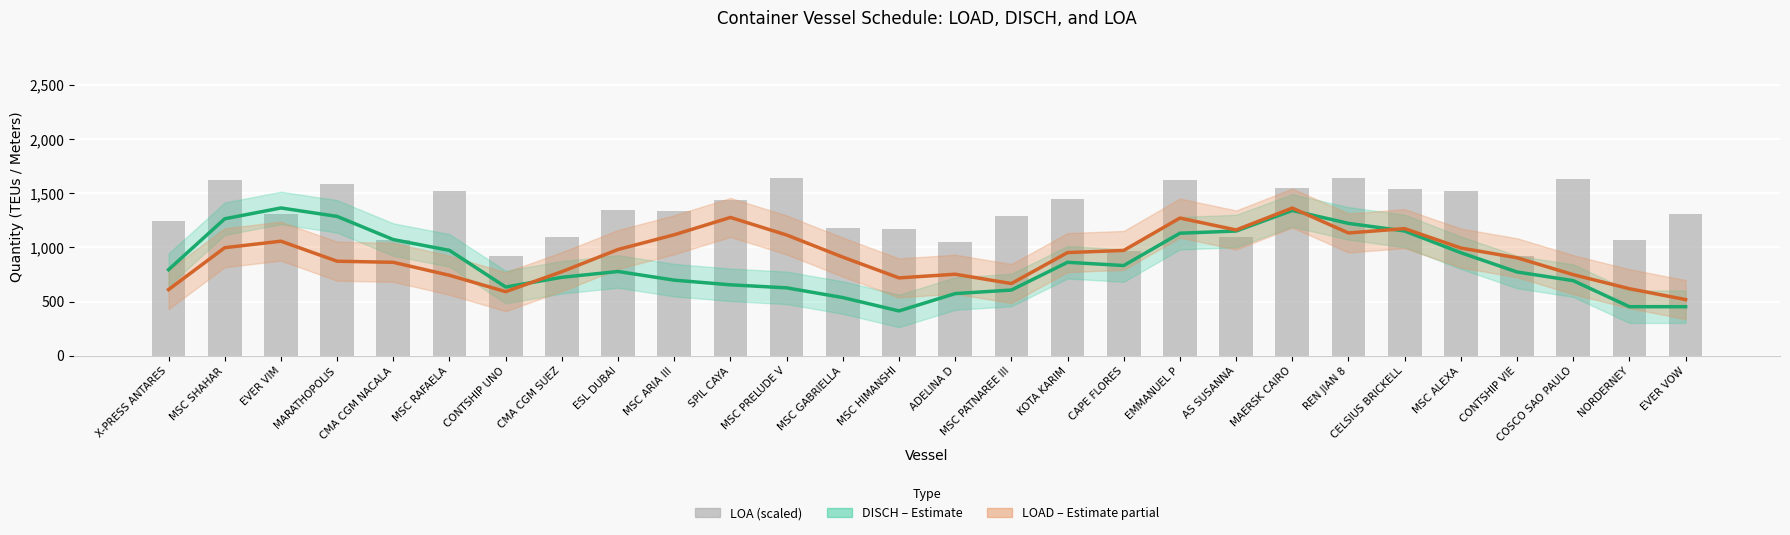

At which category does the chart reach its minimum across all series?

MSC HIMANSHI